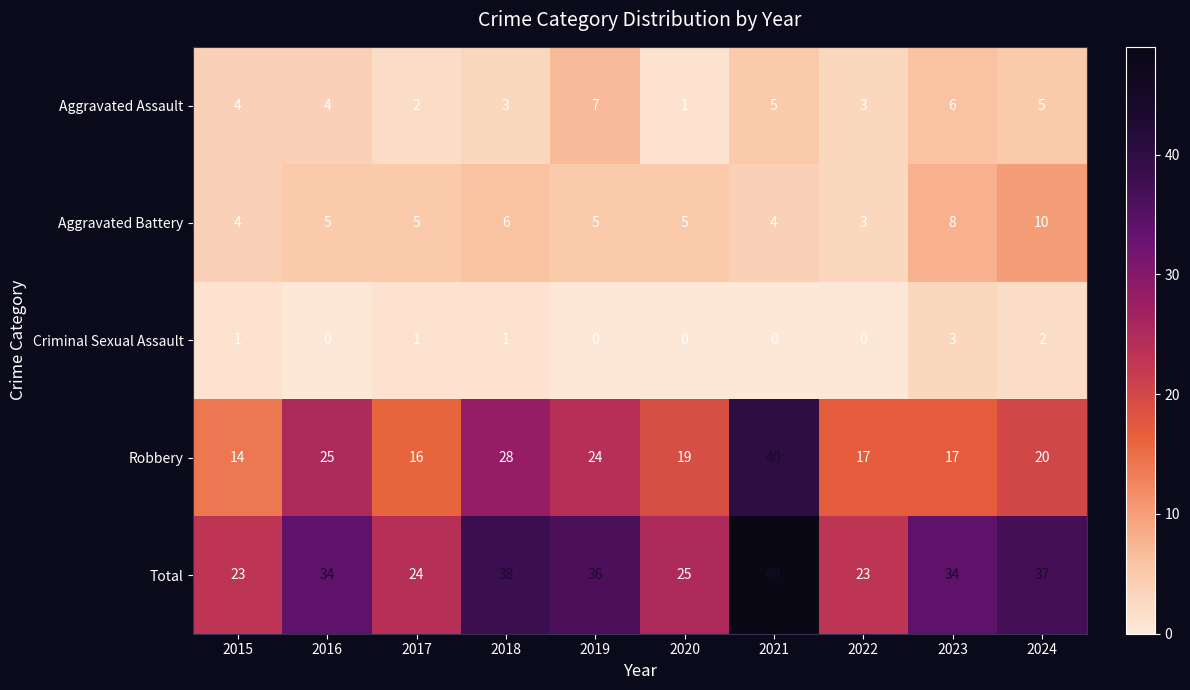

List the series in order of their peak value, highest first.

Total, Robbery, Aggravated Battery, Aggravated Assault, Criminal Sexual Assault